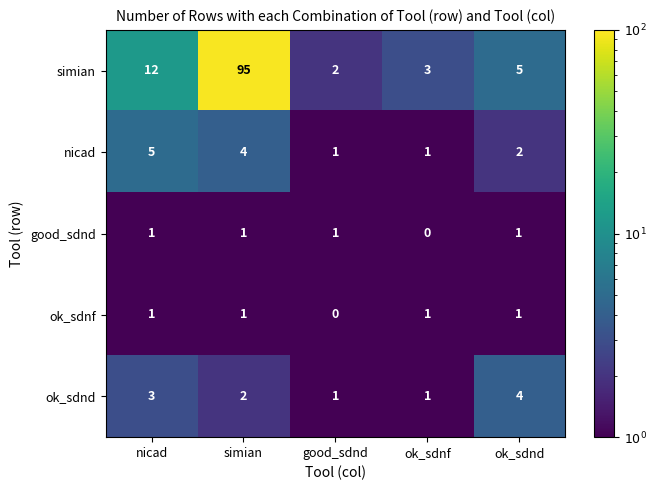

How many categories are shown in the chart?

5